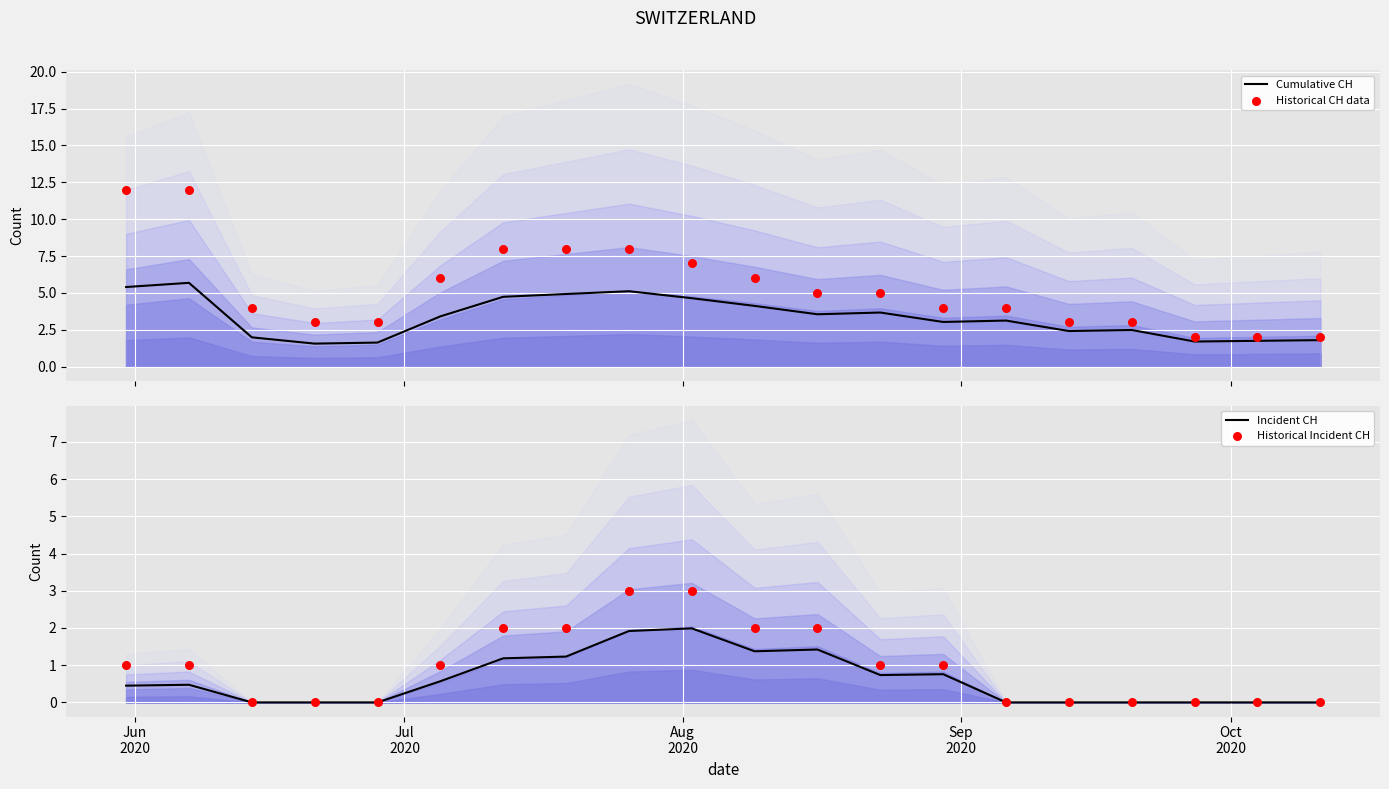

Which series reaches the maximum Y coordinate?

Historical CH data